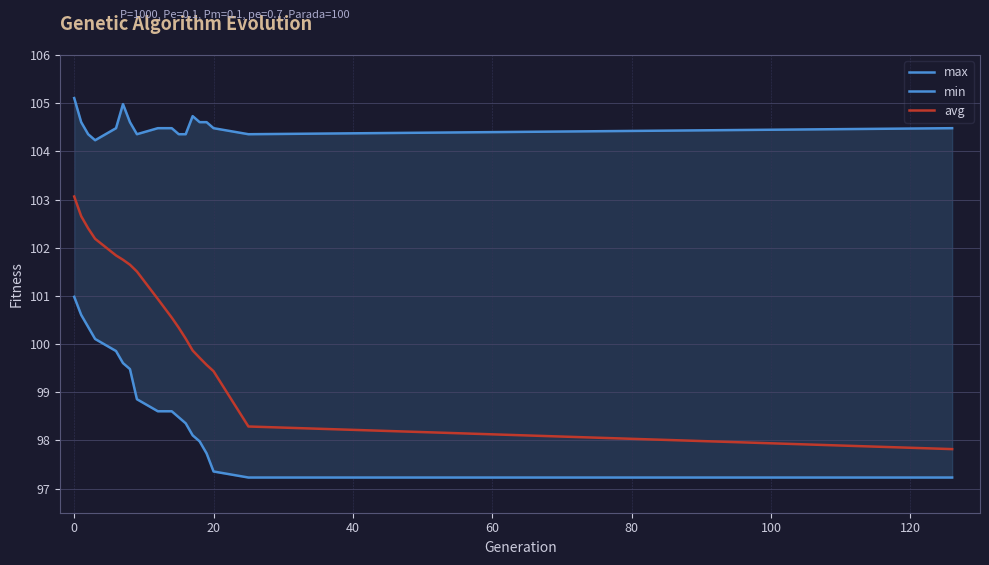

Count the number of data series in this chart.

3